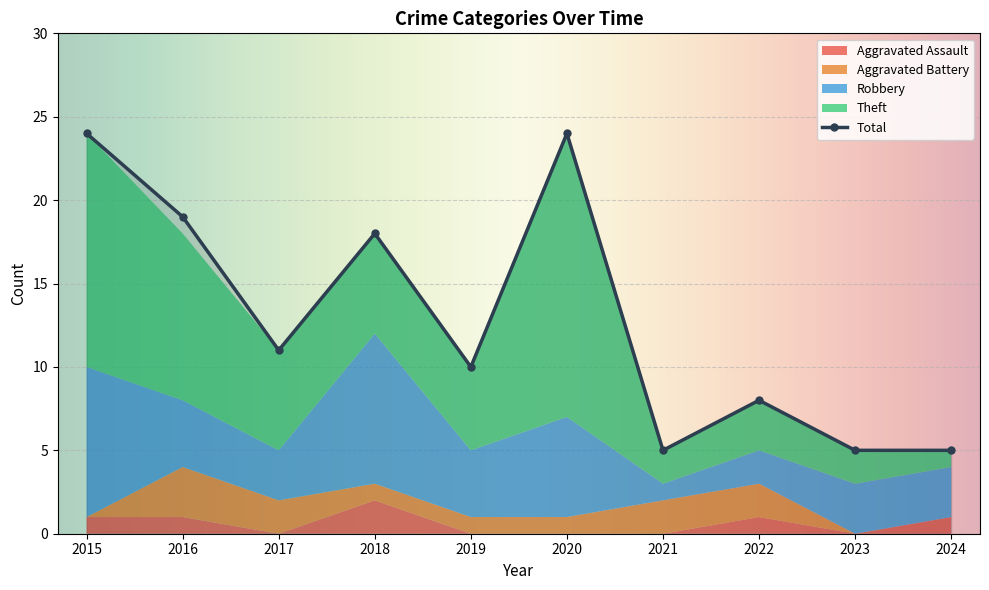

Which series has the largest total across all categories?

Total